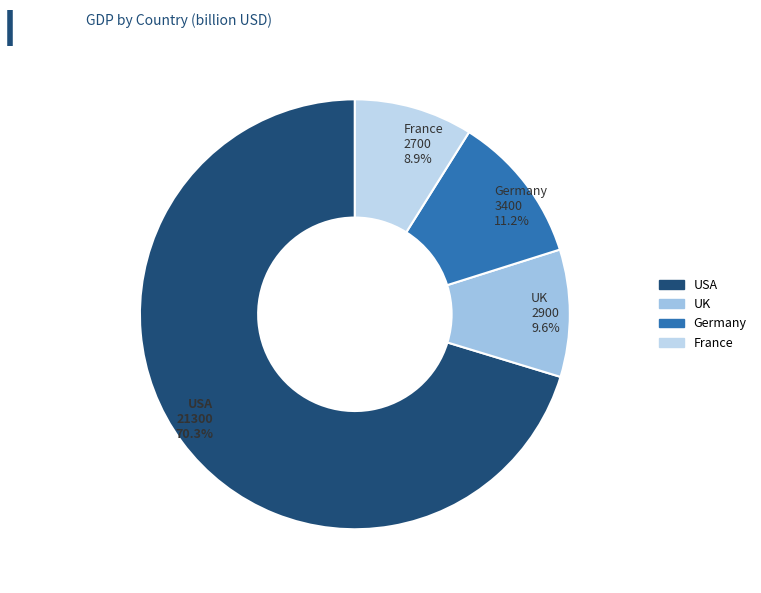

How many slices are in this pie chart?

4